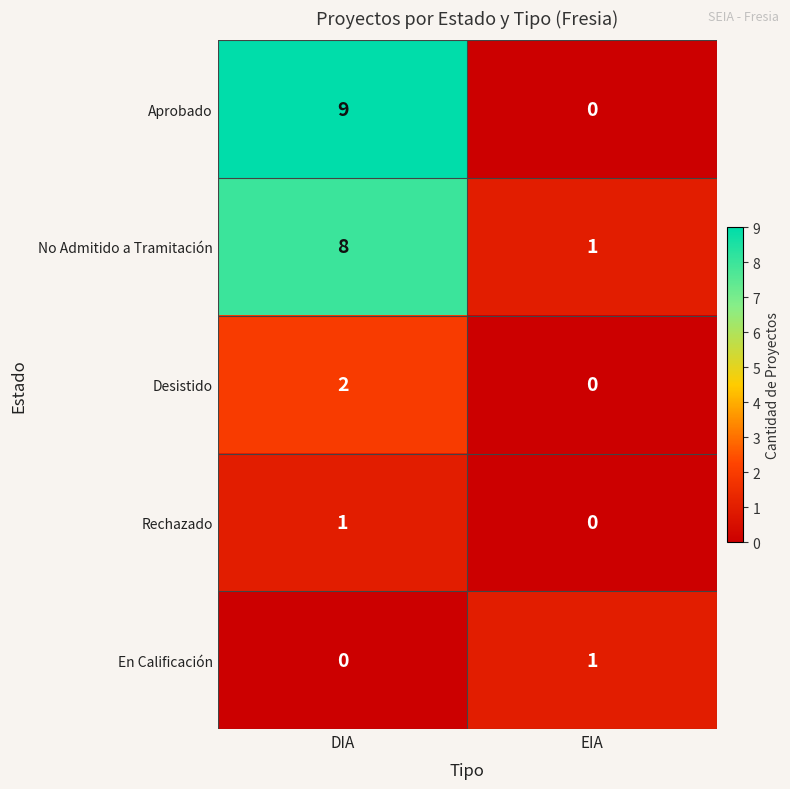

List the labels in order of Aprobado value, largest first.

DIA, EIA